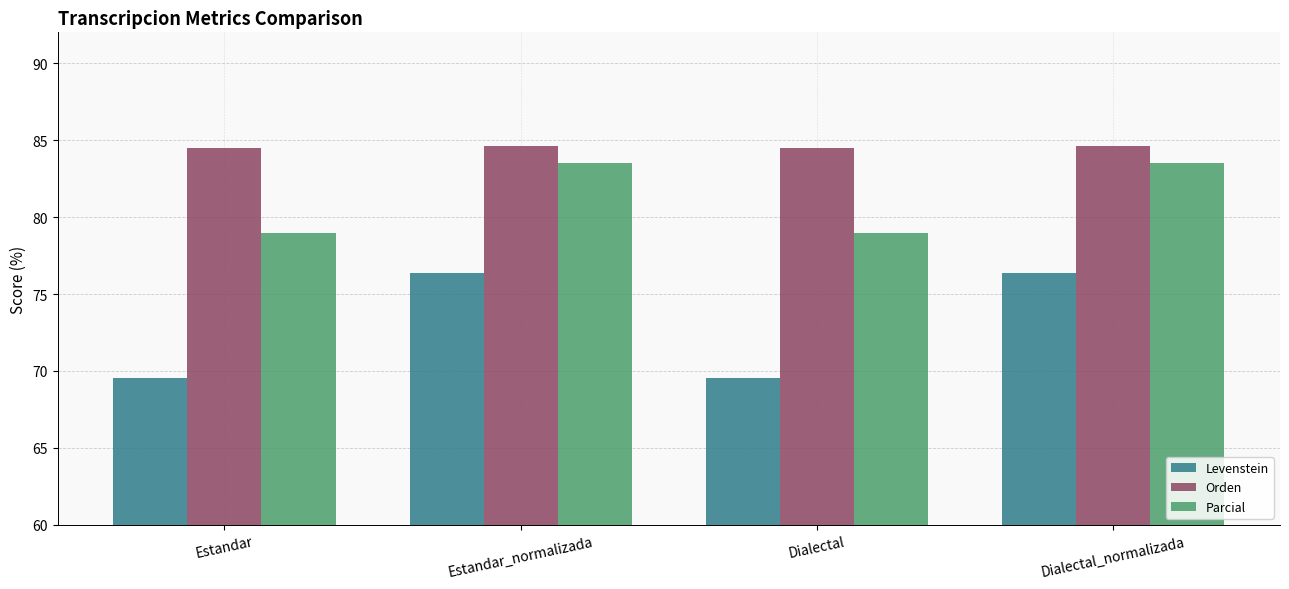

Between Dialectal and Dialectal_normalizada, which series saw the biggest shift?

Levenstein